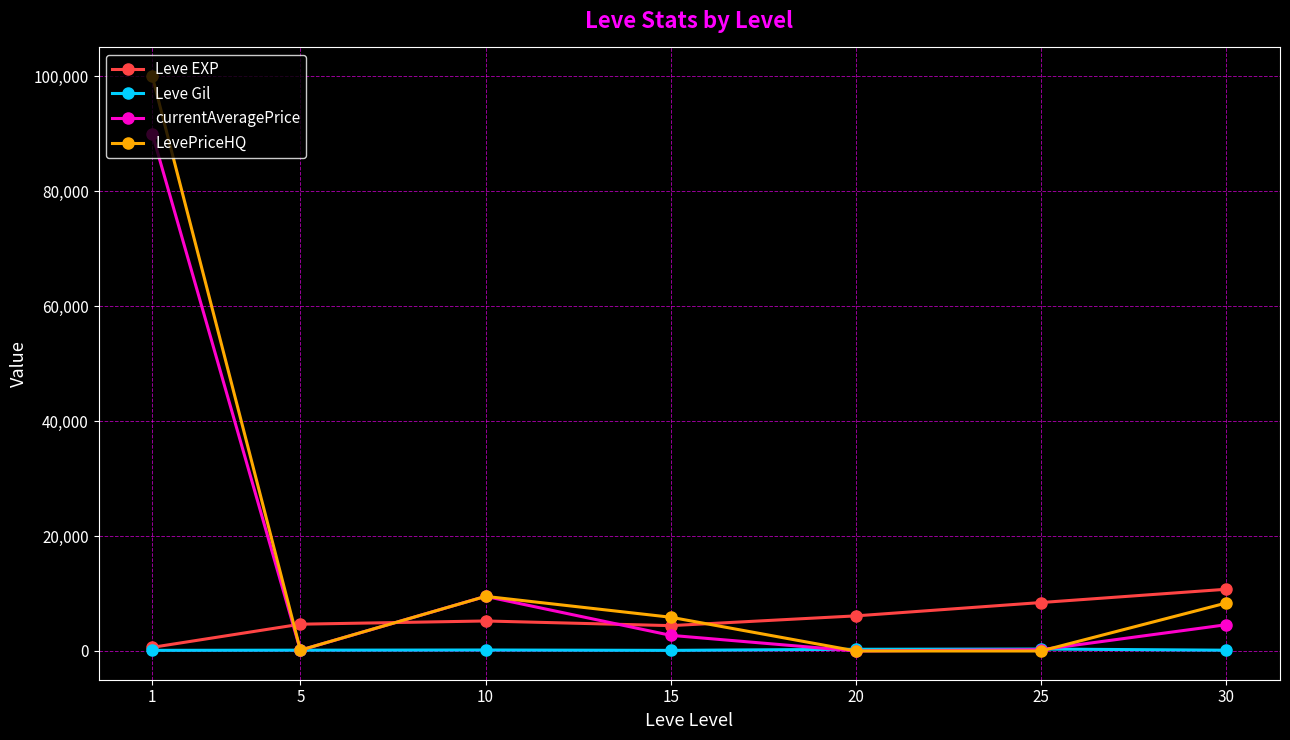

What is the greatest value displayed?

100000